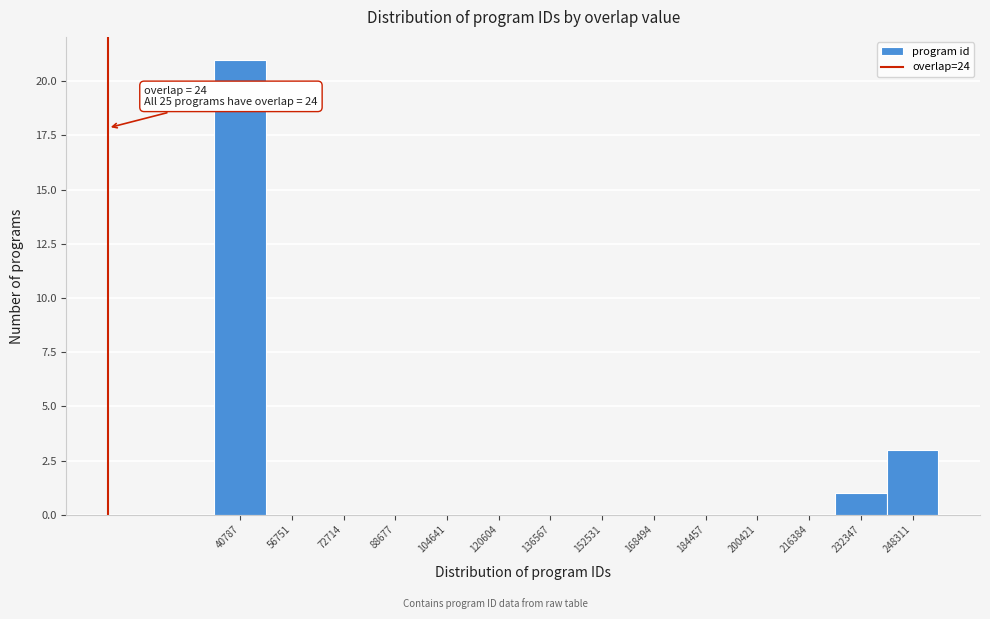

Which range on the x-axis has the tallest bar?

32000 to 48000